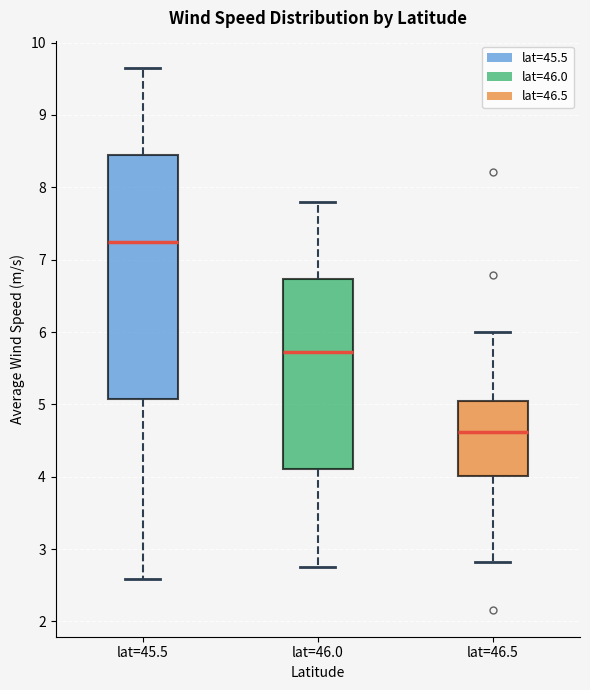

Which box has the lowest median line?

lat=46.5